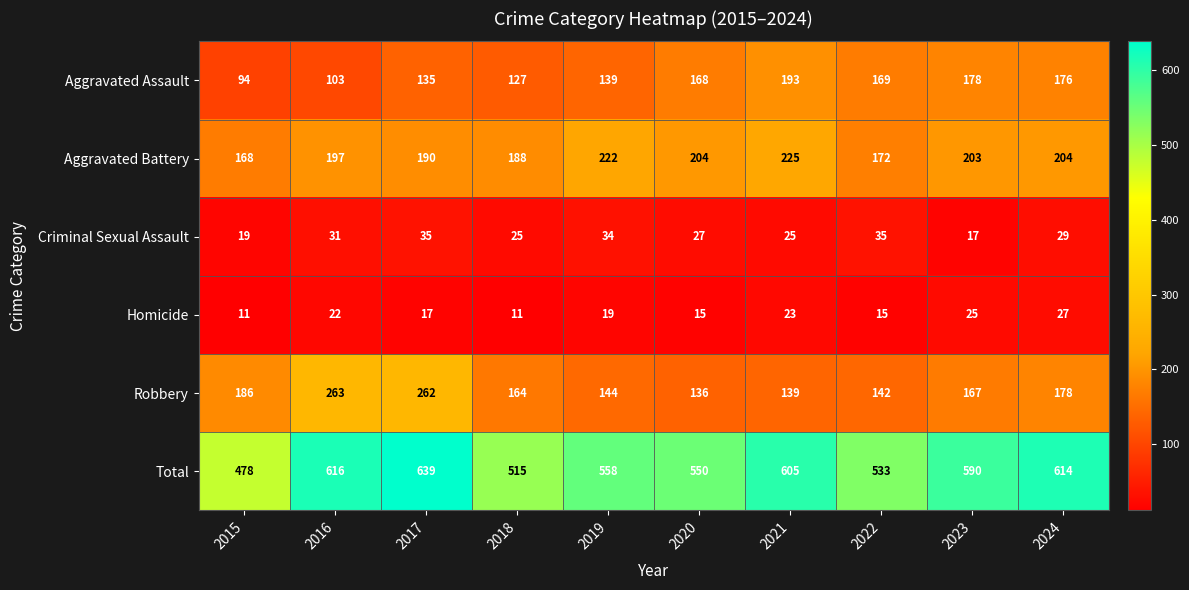

What is the difference between the second highest and minimum values in the Homicide series?

14